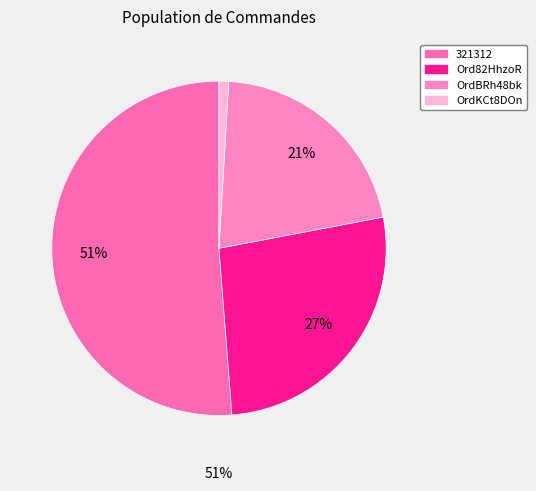

Which has a higher value, 321312 or Ord82HhzoR?

321312